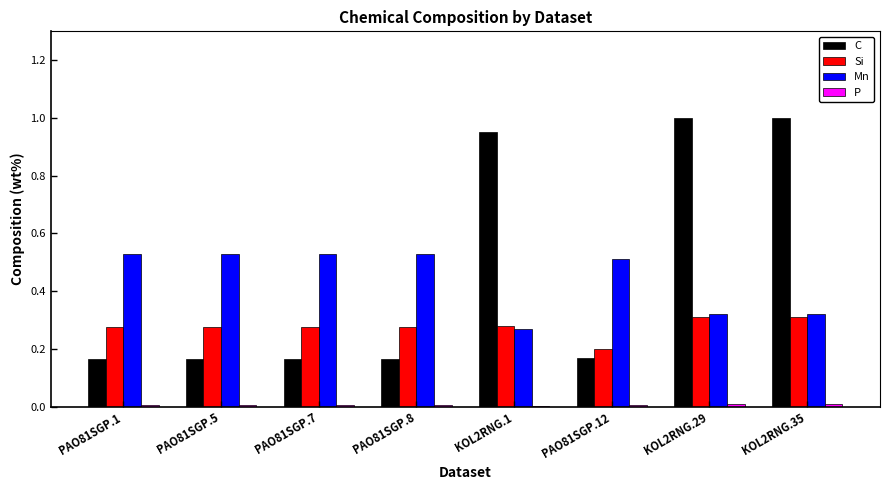

Are the bars horizontal?

No